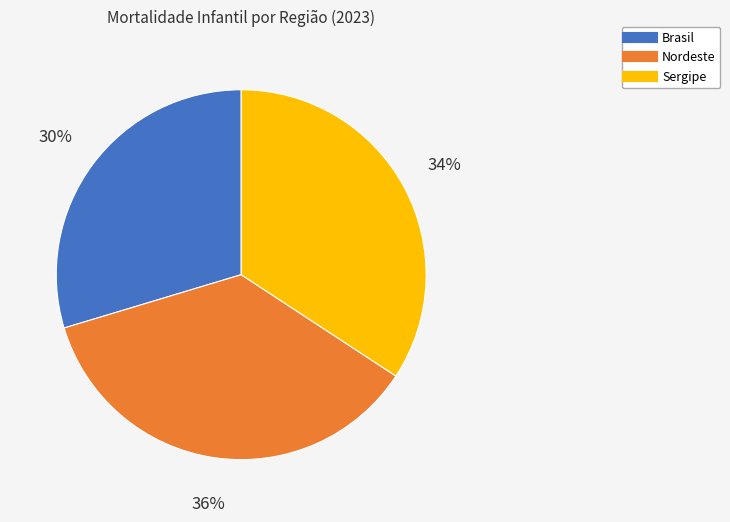

To the nearest percent, what is the difference between the largest and smallest slice percentages?

6%